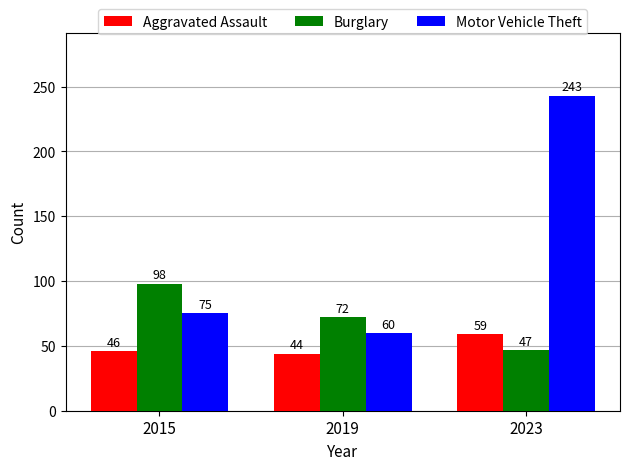

Rank the series at 2023 from highest to lowest value.

Motor Vehicle Theft, Aggravated Assault, Burglary